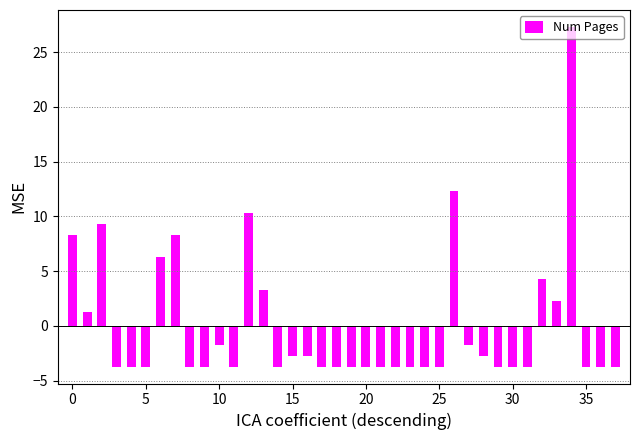

What is the smallest value displayed?

-3.7